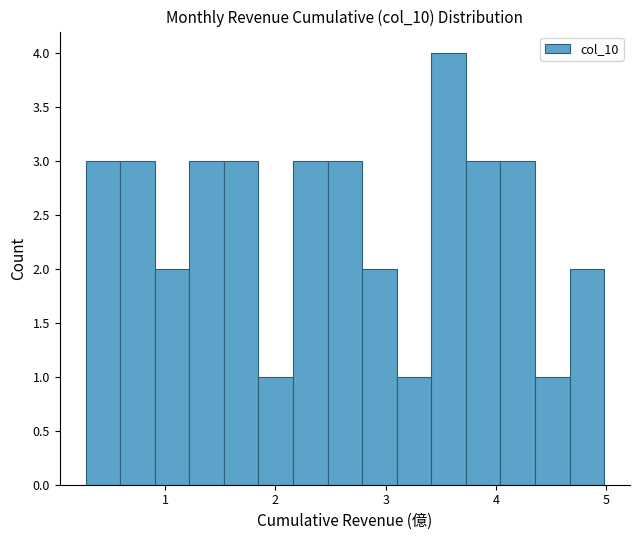

Around what value on the x-axis is the tallest bar? Give the approximate position of its centre, as read against the axis.

3.6